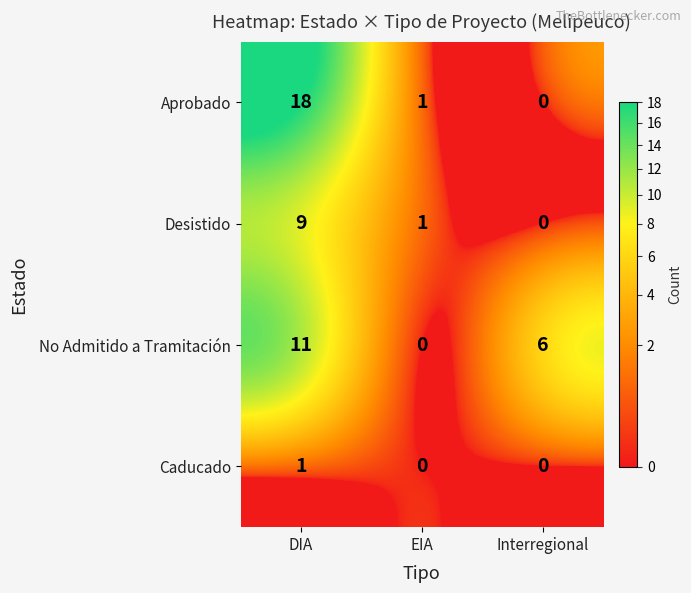

What is the difference between the maximum and second lowest values in the No Admitido a Tramitación series?

5